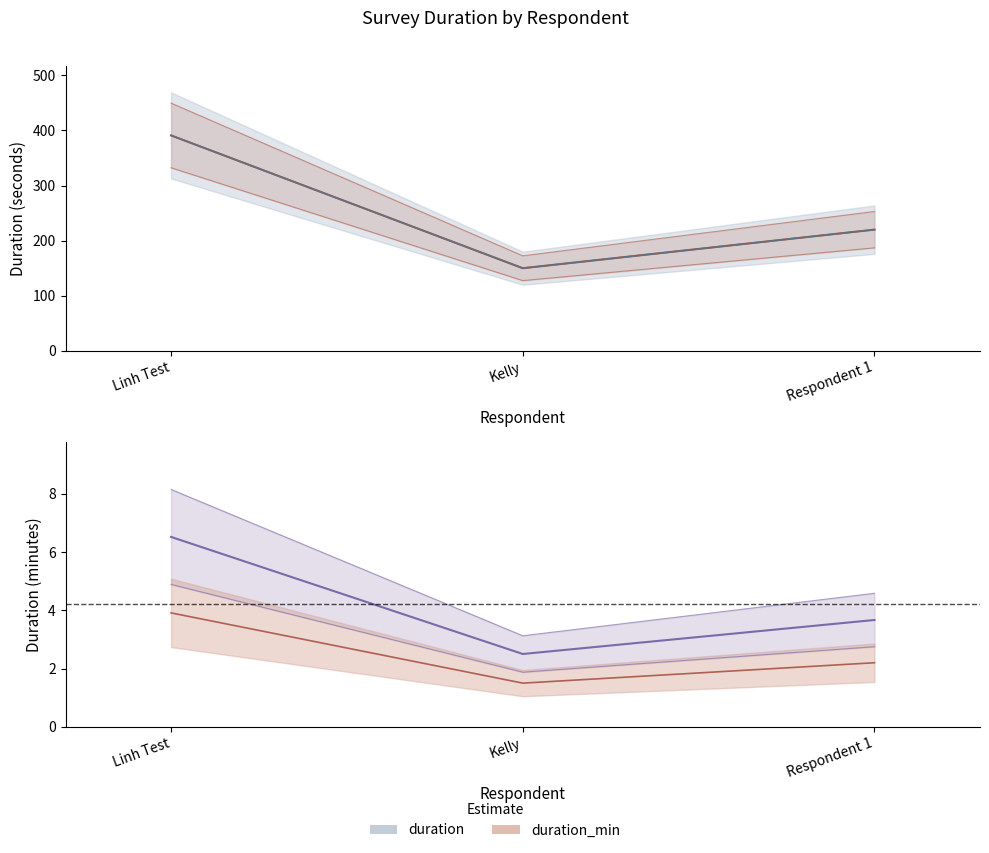

Where is duration_min nearest to the value 3?

Respondent 1